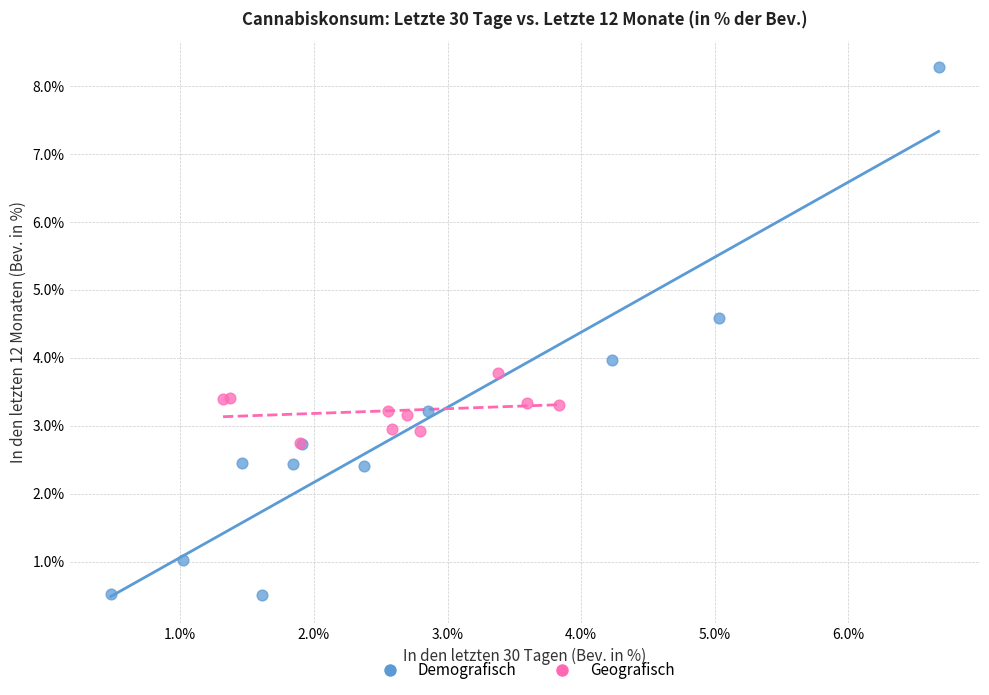

Which series contains the highest Y value?

Demografisch